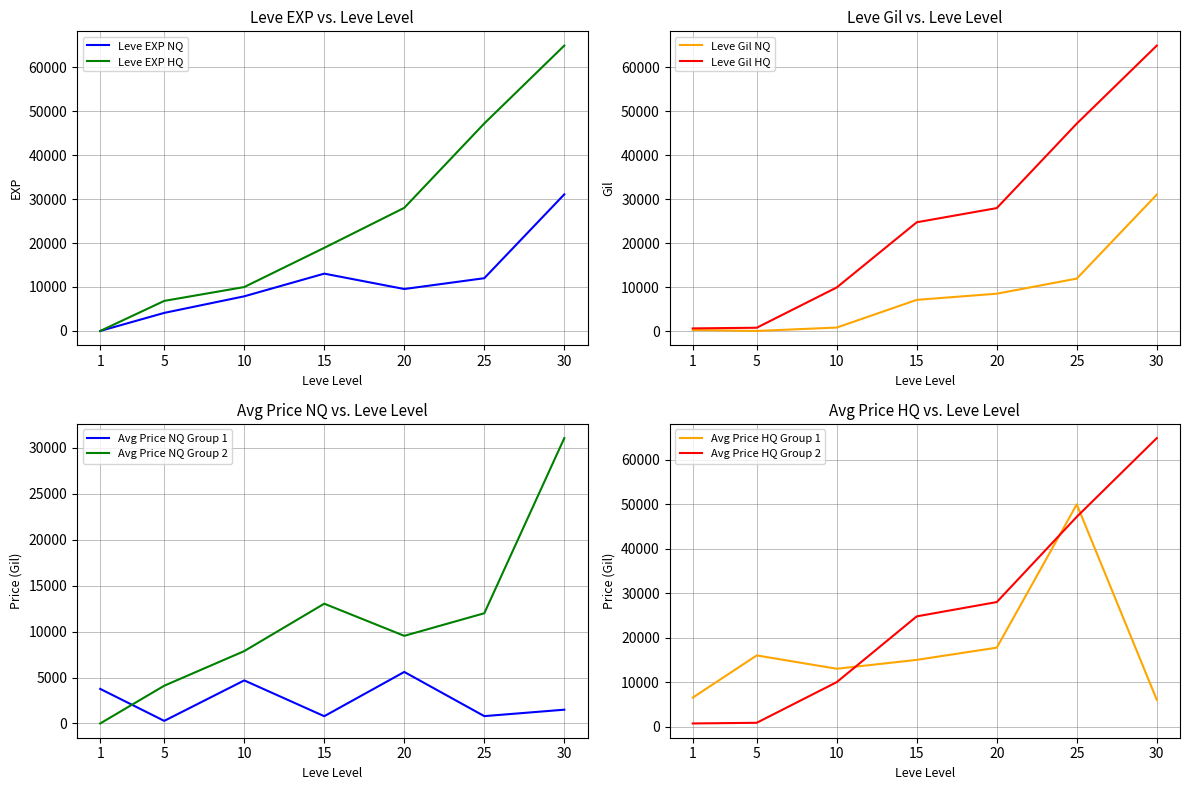

Reading left to right, list all the values displayed in this chart.

Leve EXP NQ: 1	4110	7880	13040	9540	12000	31070
Leve EXP HQ: 1	6840	9990	18910	28010	47200	64910
Leve Gil NQ: 330	110	880	7170	8570	12000	31070
Leve Gil HQ: 690	840	9990	24790	28010	47200	64910
currentAveragePrice NQ: 3763	282	4688	791	5610	799	1500
currentAveragePrice HQ: 6502	16000	13000	15000	17750	50000	6000